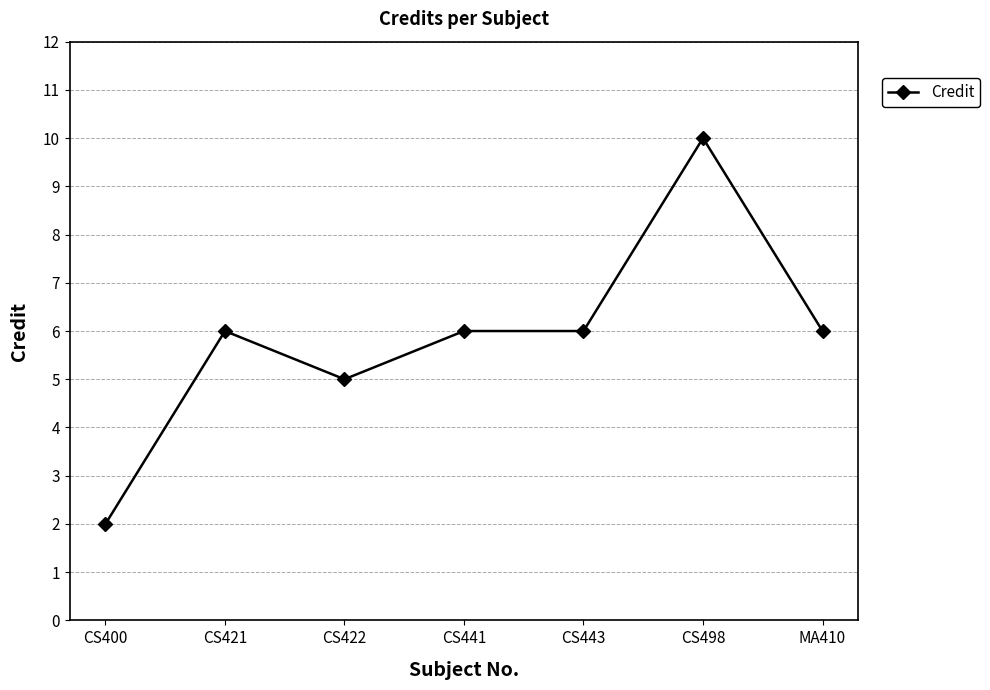

At which category does the data reach its first local valley?

CS422